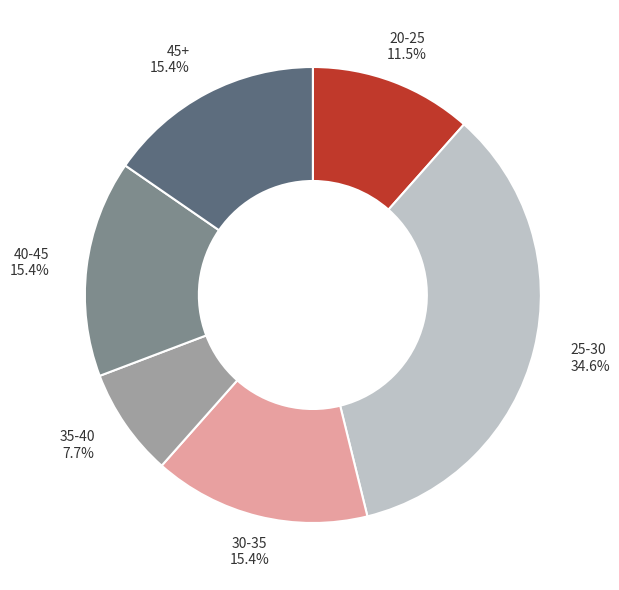

Does any single category account for the majority?

No